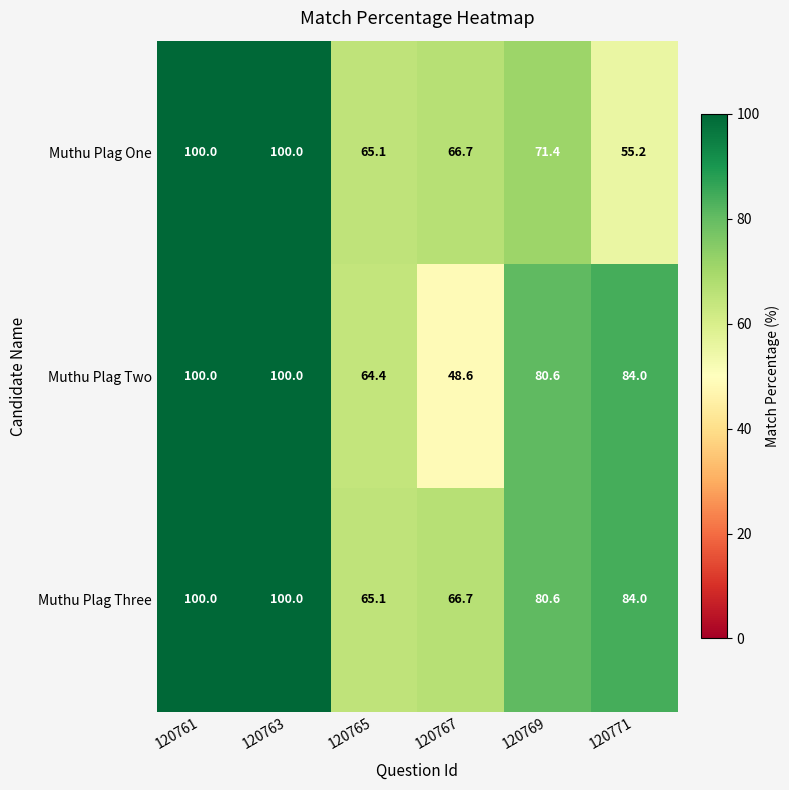

What is the difference between the second highest and minimum values in the Muthu Plag Three series?

34.9